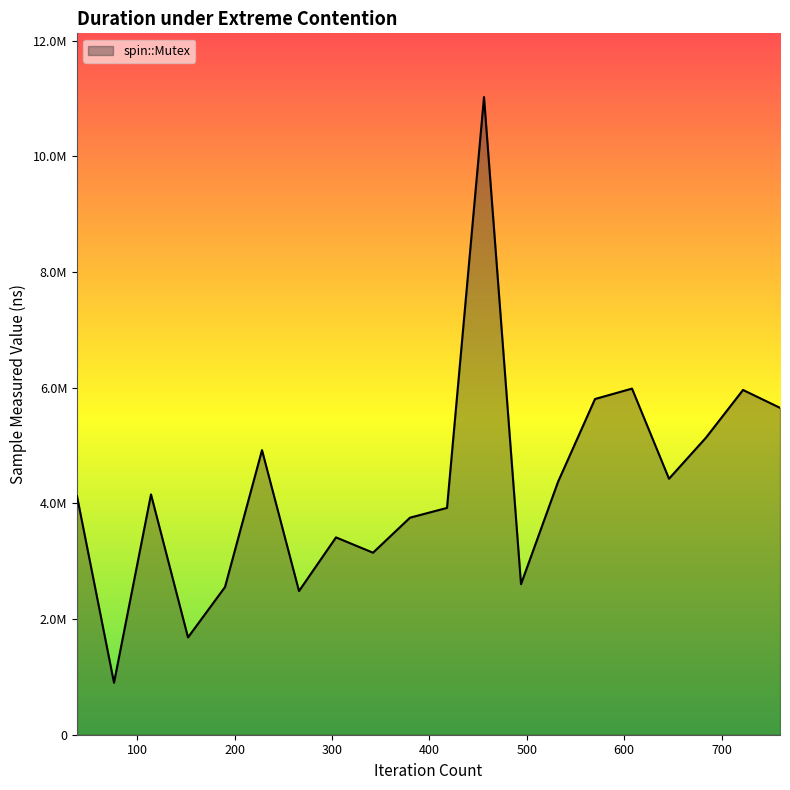

What is the sum of the values at 418 and 570?

9728431